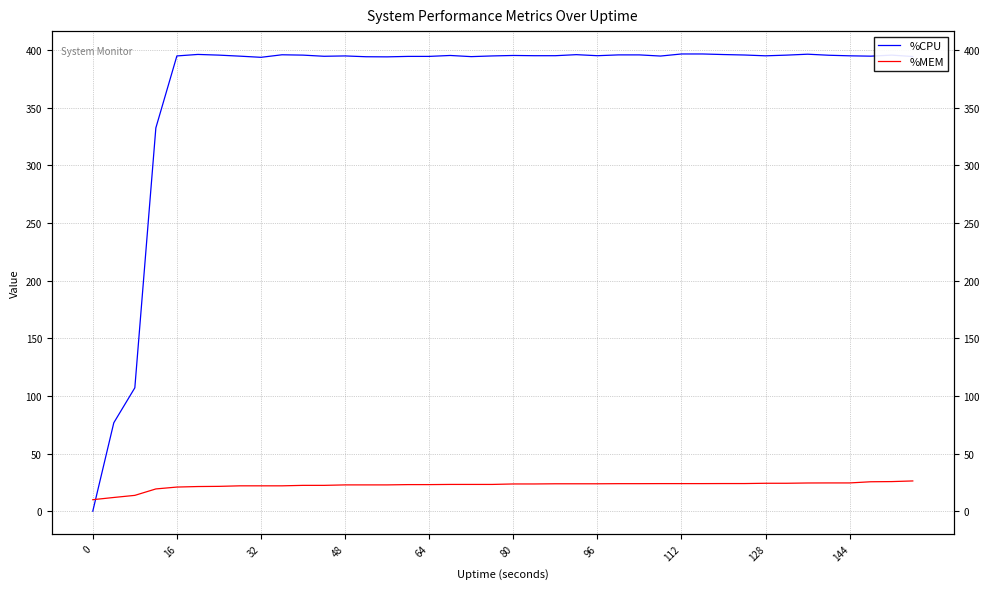

At how many categories does at least one series exceed 264?

37